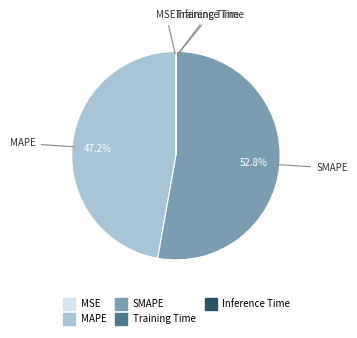

To the nearest percent, what is the difference between the largest and smallest slice percentages?

53%